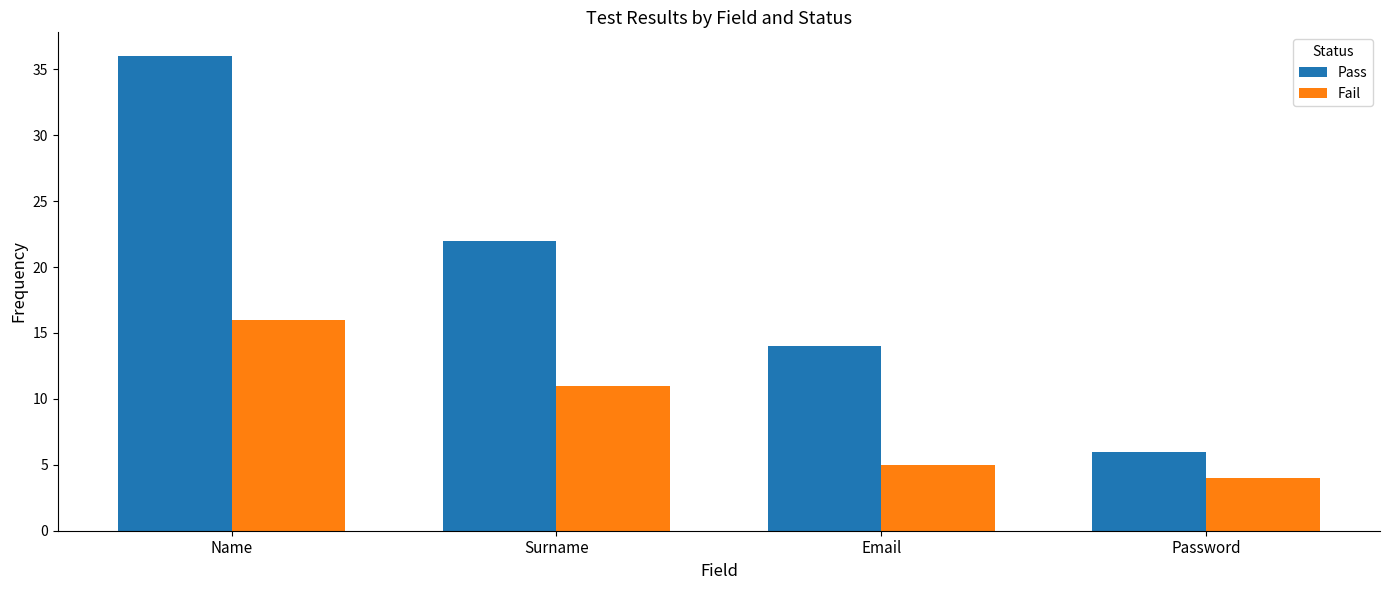

At which label is Fail closest to 10?

Surname